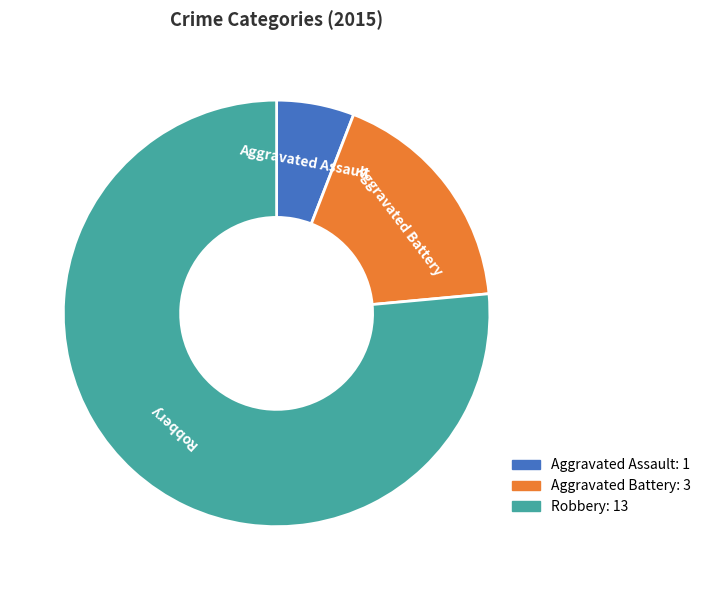

Which category has the biggest portion of the pie?

Robbery